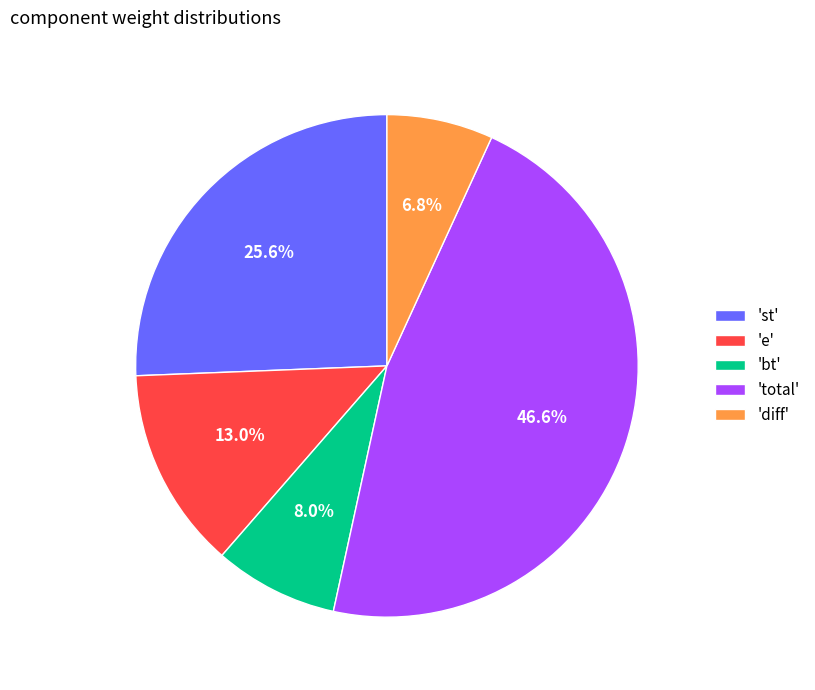

Which slice is the smallest?

'diff'